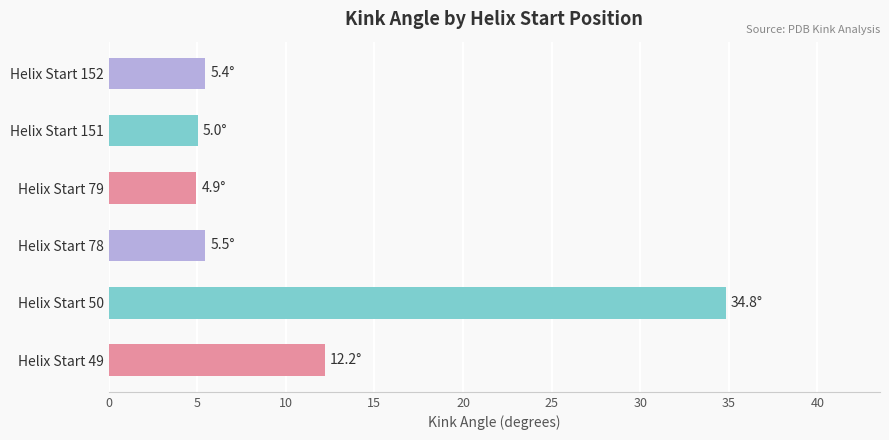

What is the change in value from Helix Start 49 to Helix Start 151?

-7.2